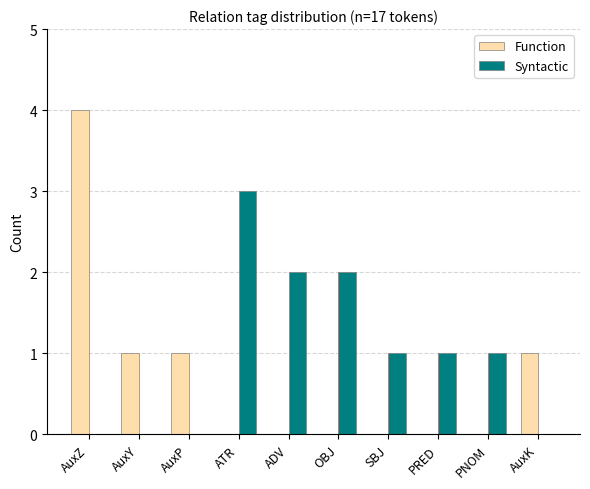

What is the sum of all Function values?

7